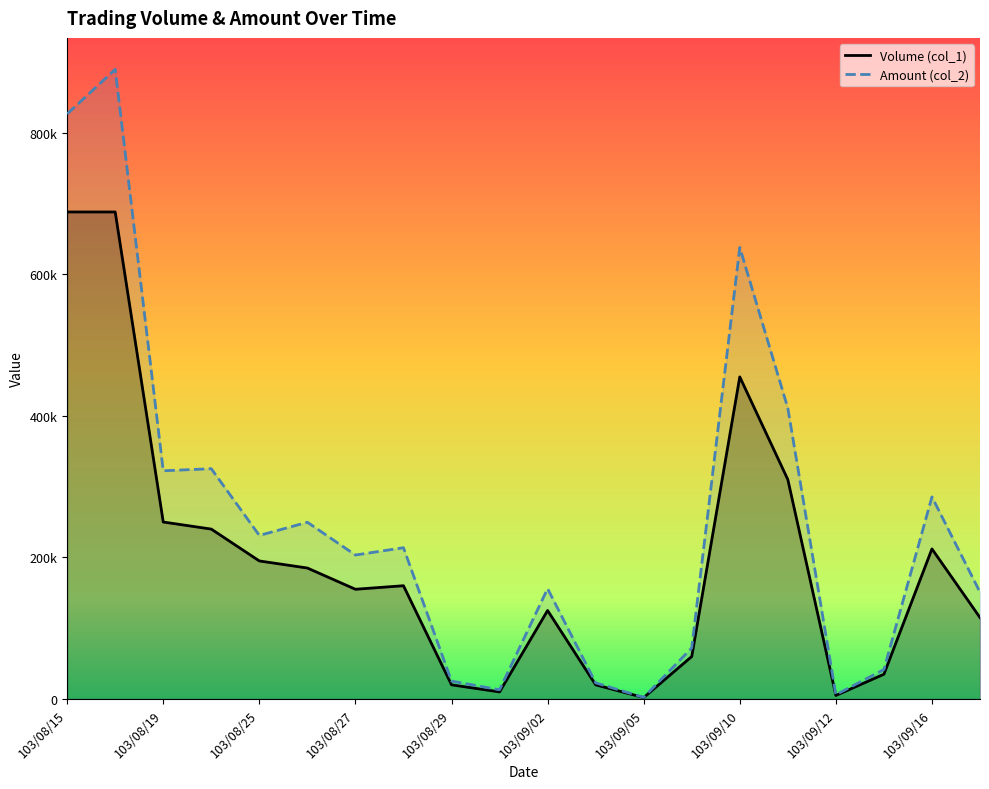

How many values in the Volume (col_1) series are below 160000?

10